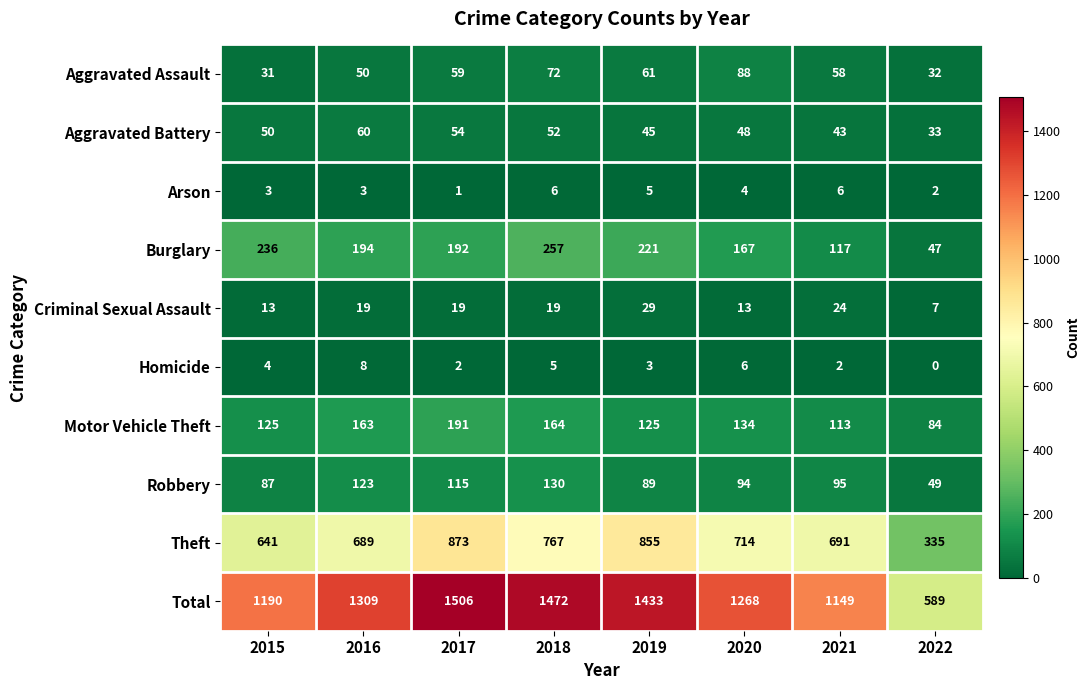

Which category has the lowest value in the Motor Vehicle Theft series?

2022